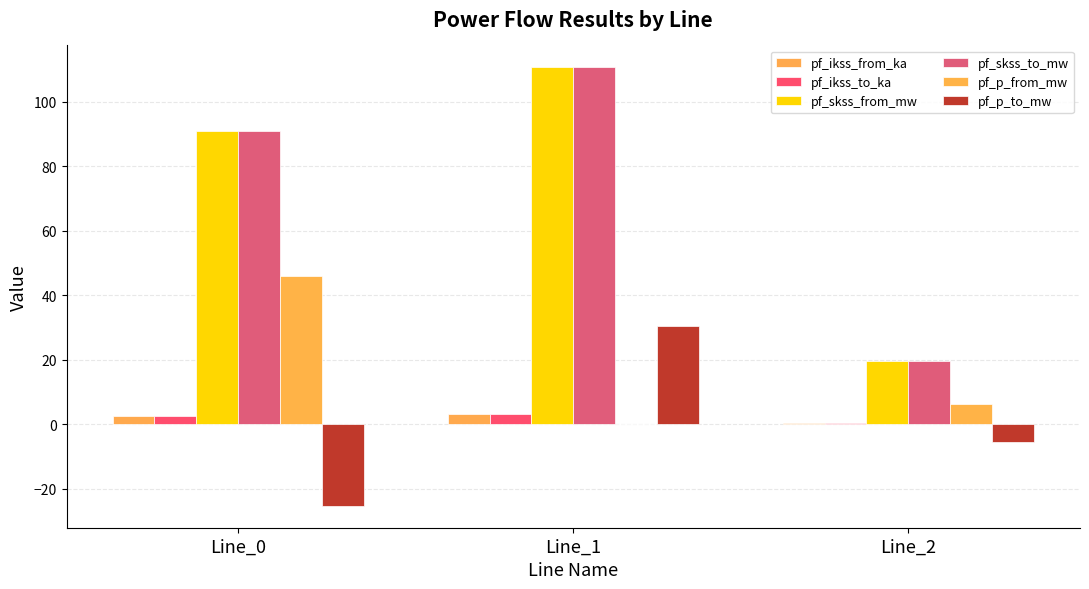

What is the difference between the pf_p_to_mw values at Line_2 and Line_0?

19.8